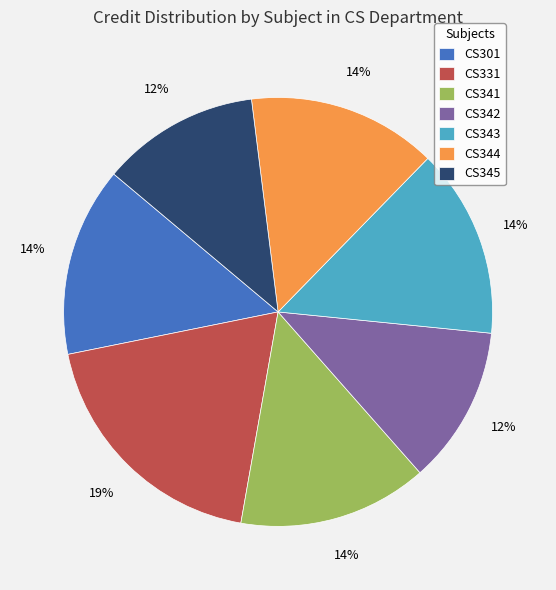

How many segments does this pie chart have?

7